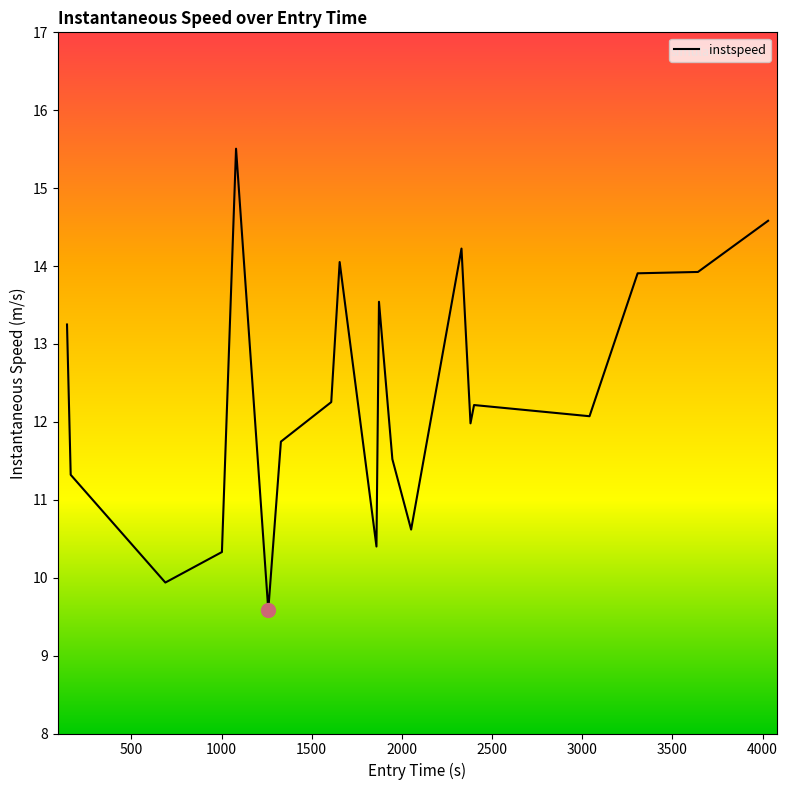

What is the difference between the maximum and minimum values?

5.9